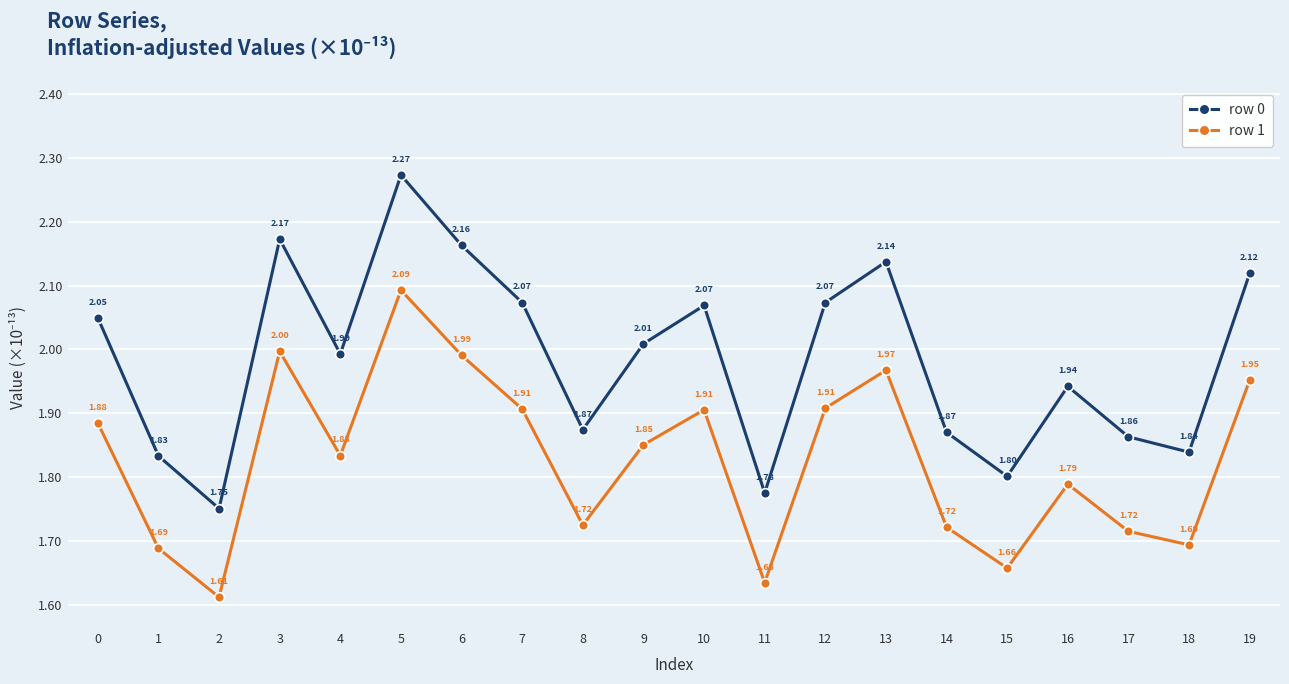

In row 0, how many points are lower than both neighbors (excluding endpoints)?

6